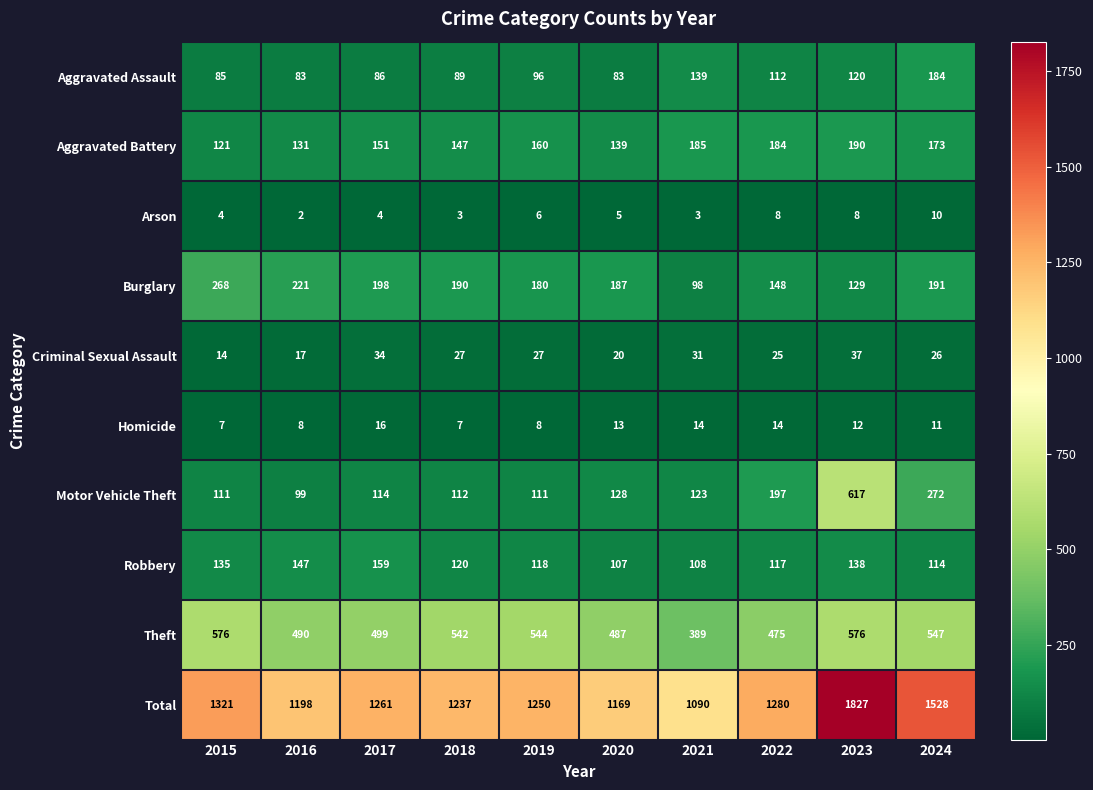

How many distinct data groups are displayed?

10